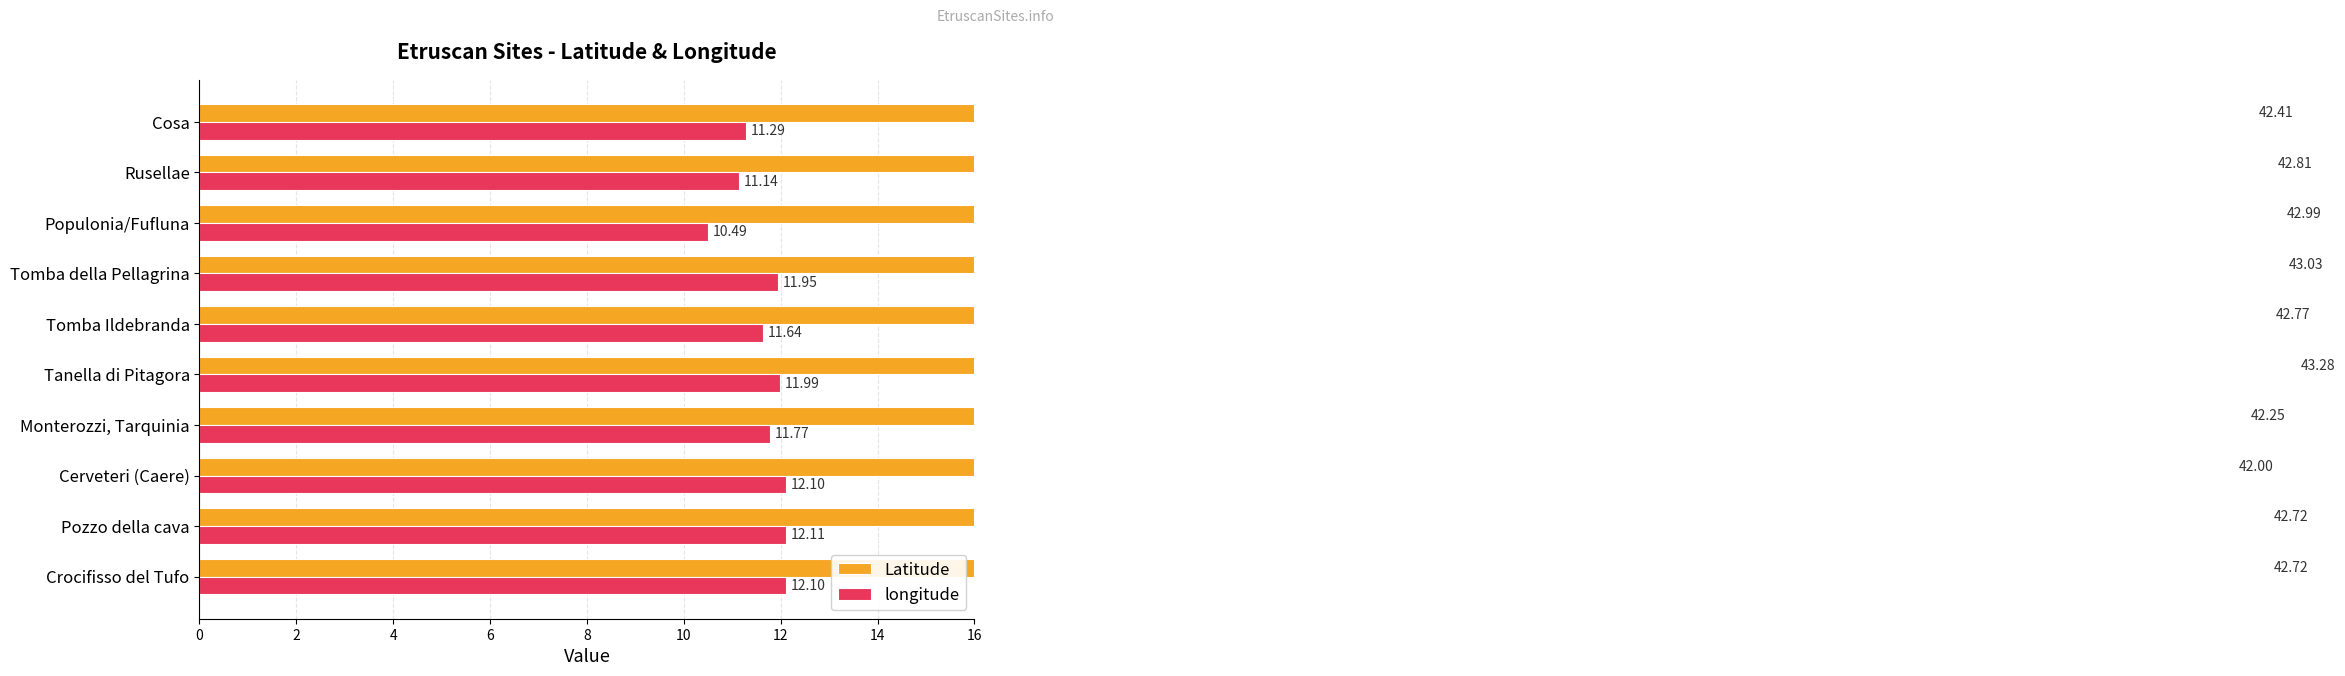

Read the longitude value at Tomba della Pellagrina.

12.0